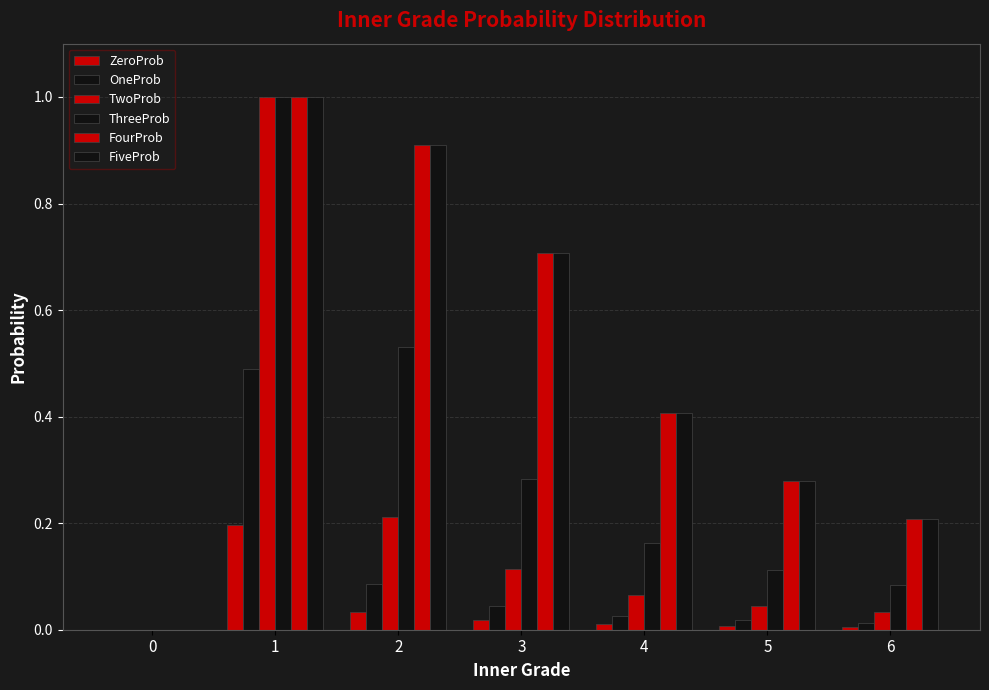

How many positive values does the FiveProb series have?

6